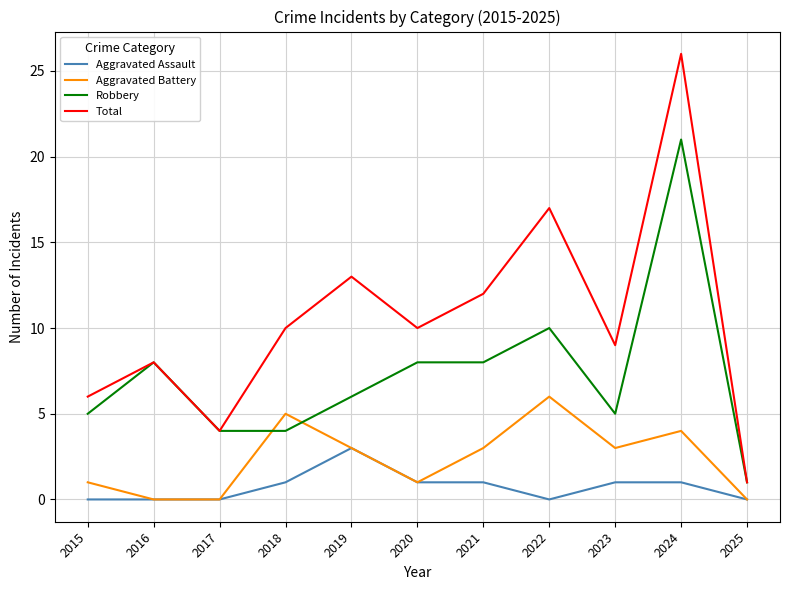

Which series has the largest range (max minus min)?

Total